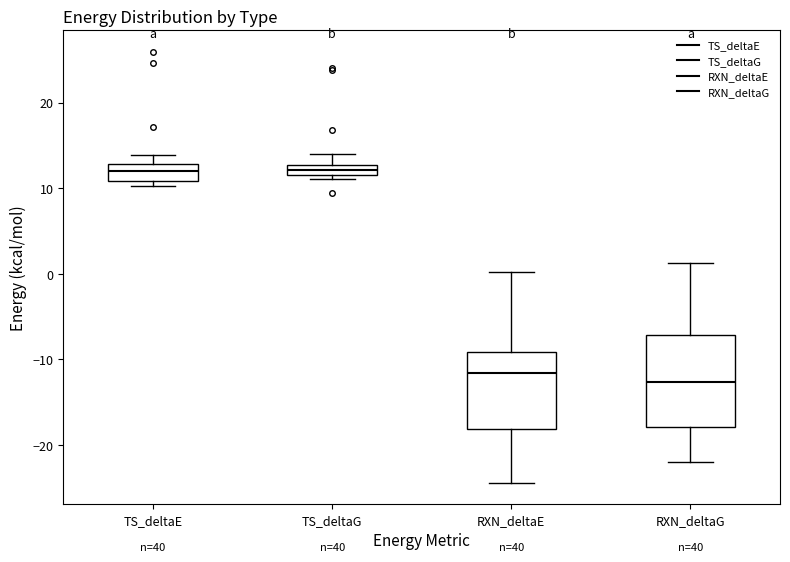

Comparing the boxes themselves (not the whiskers), which one is the tallest?

RXN_deltaG